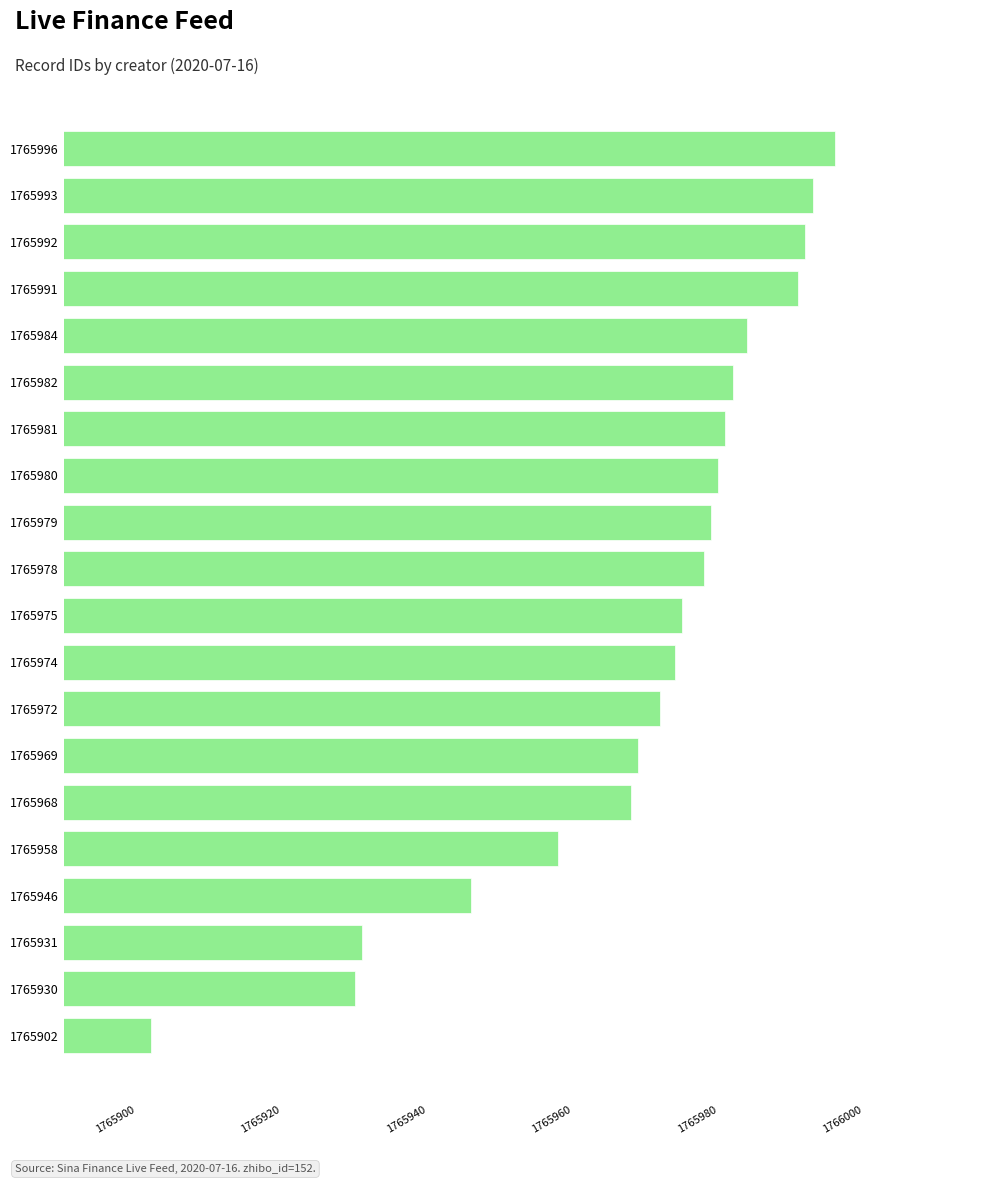

Reading top to bottom, extract all data points from this chart.

1765996	1765993	1765992	1765991	1765984	1765982	1765981	1765980	1765979	1765978	1765975	1765974	1765972	1765969	1765968	1765958	1765946	1765931	1765930	1765902